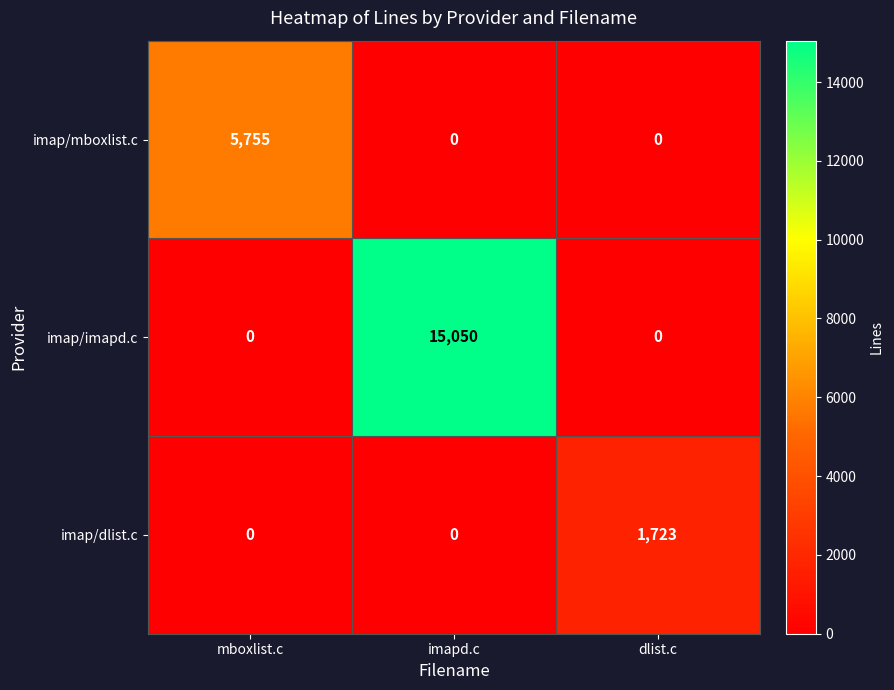

Is it true that imap/mboxlist.c equals 0 at imapd.c?

True